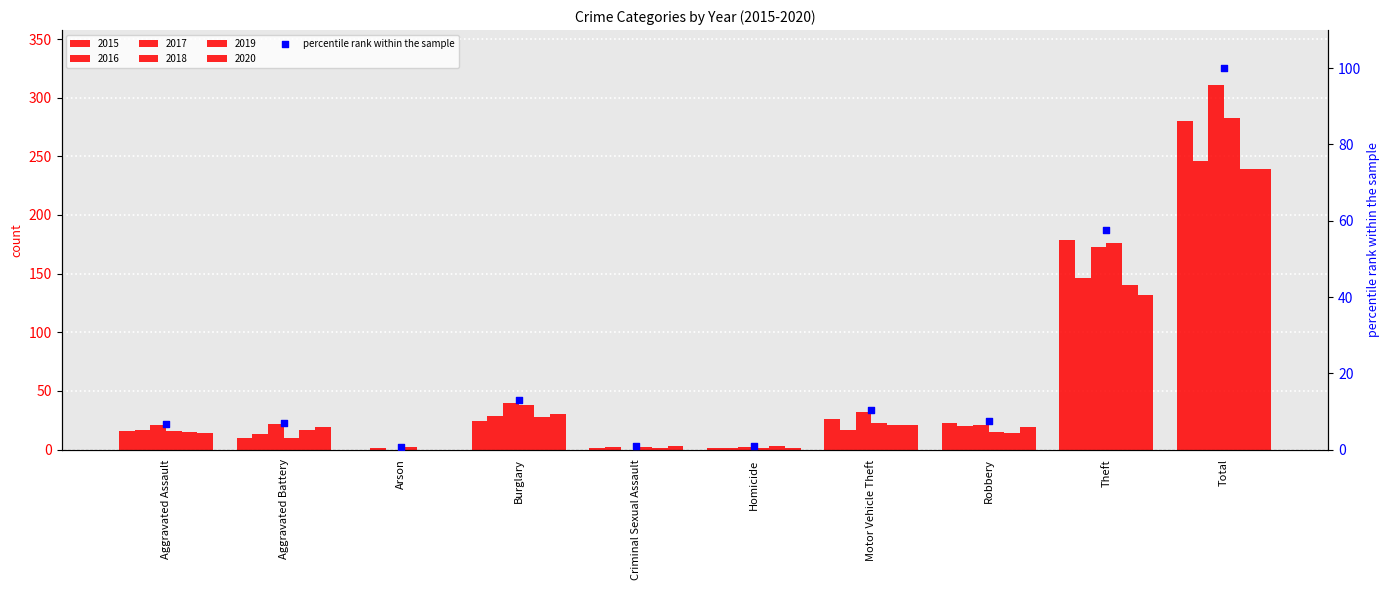

What is the change in value from Arson to Criminal Sexual Assault?

+0.3